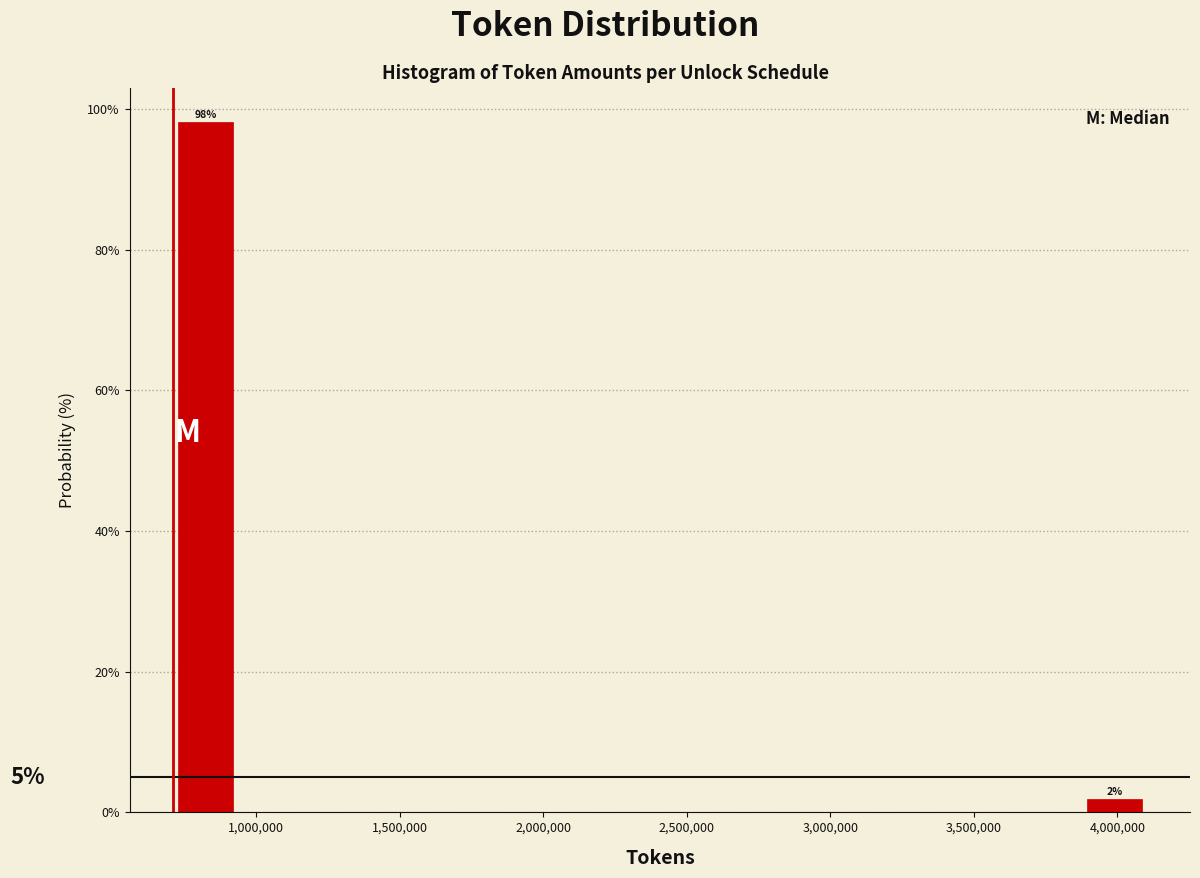

Which range on the x-axis has the tallest bar?

700000 to 950000